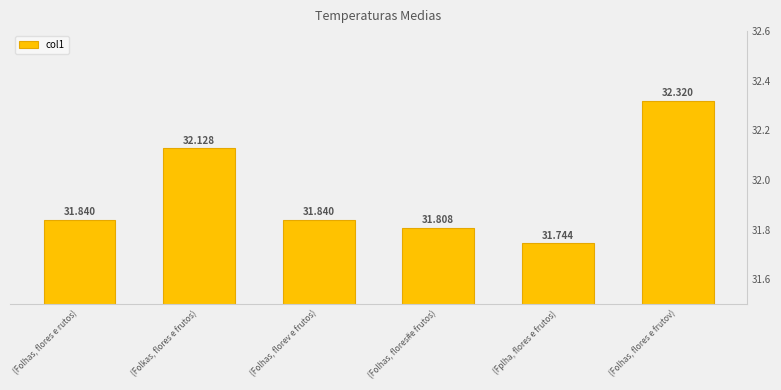

What is the difference between the maximum and minimum values?

0.6